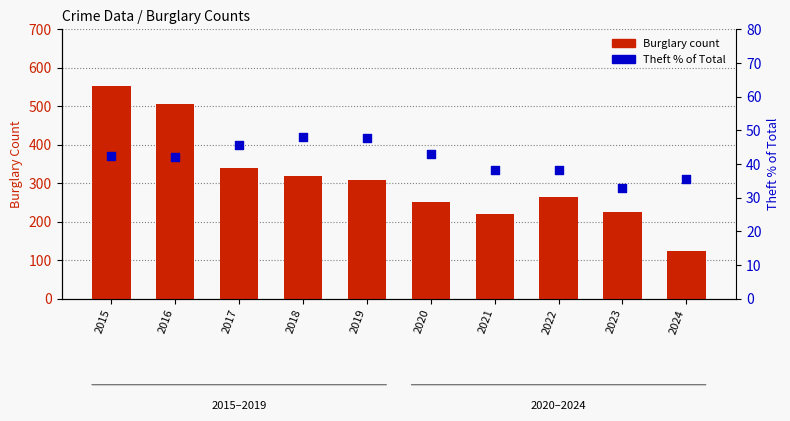

What is the total value across all series at 2024?

159.4